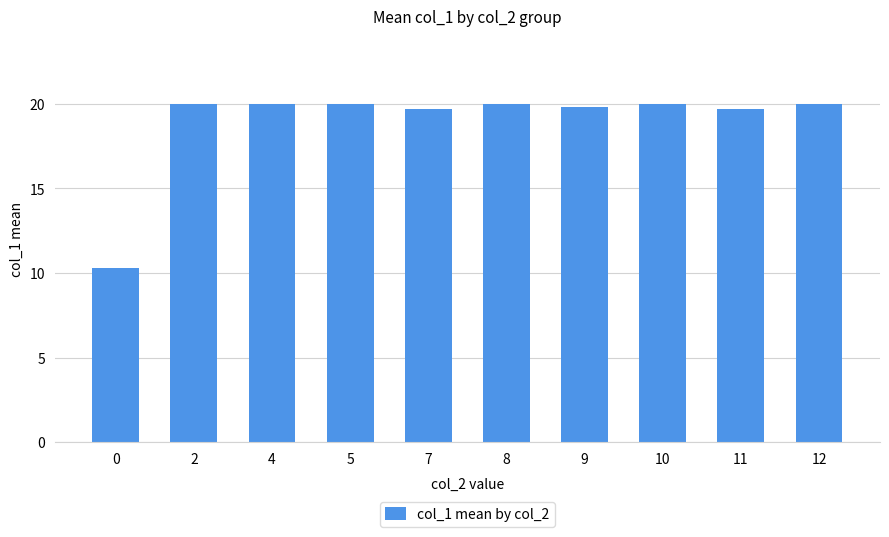

Read the value at 2.

20.0